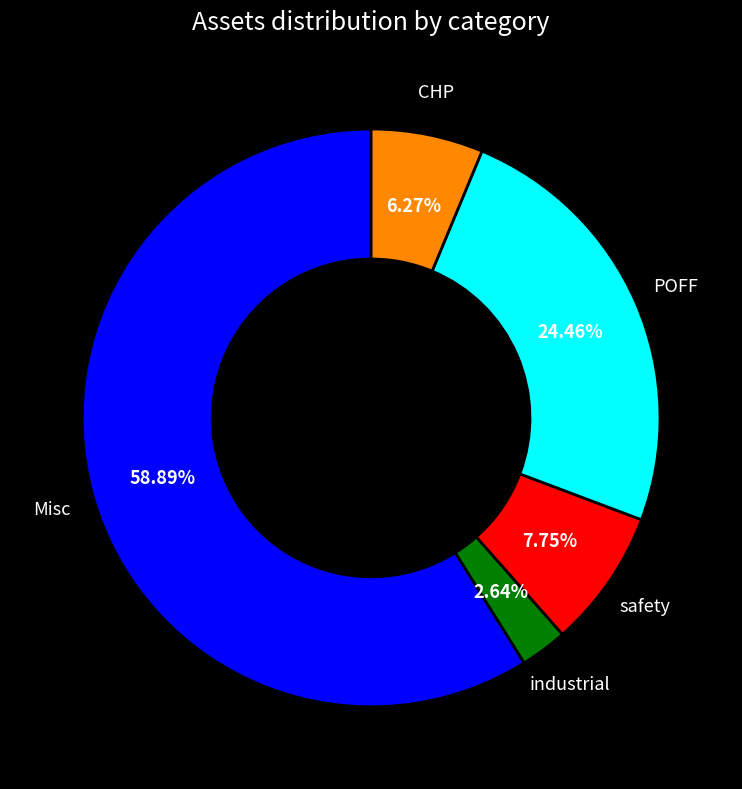

To the nearest percent, what is the average slice percentage?

20%